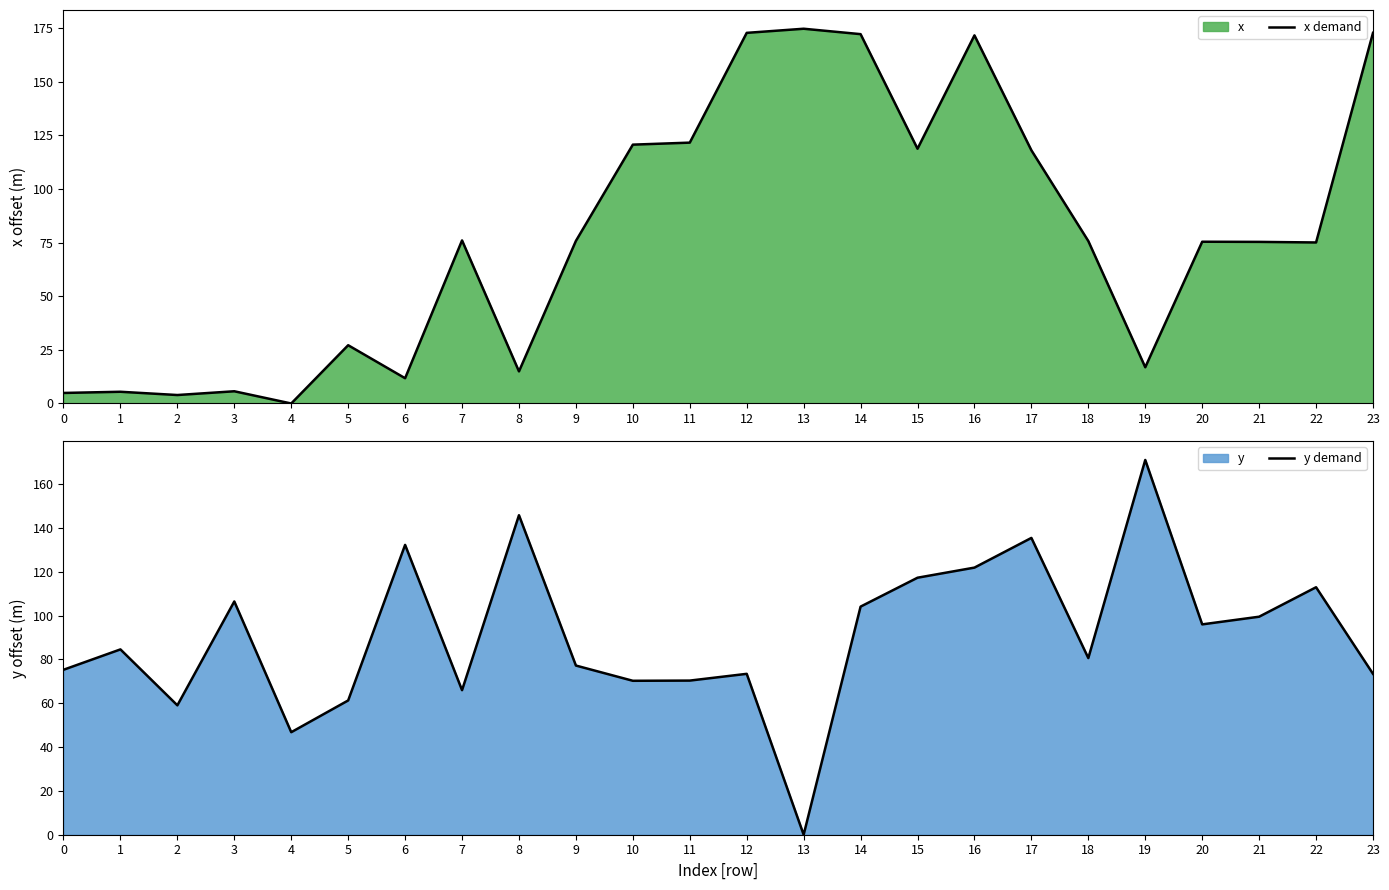

Which has a higher value, 23 or 0?

23